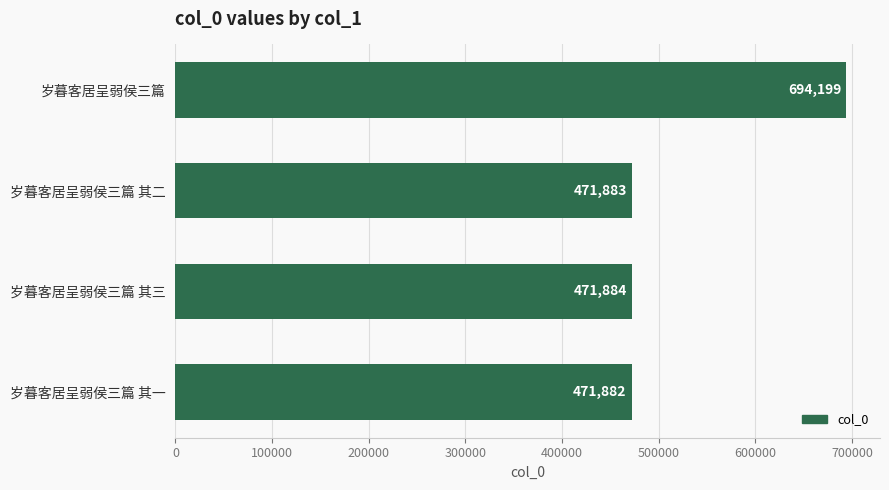

List the labels in order of value, smallest first.

岁暮客居呈弱侯三篇 其一, 岁暮客居呈弱侯三篇 其二, 岁暮客居呈弱侯三篇 其三, 岁暮客居呈弱侯三篇